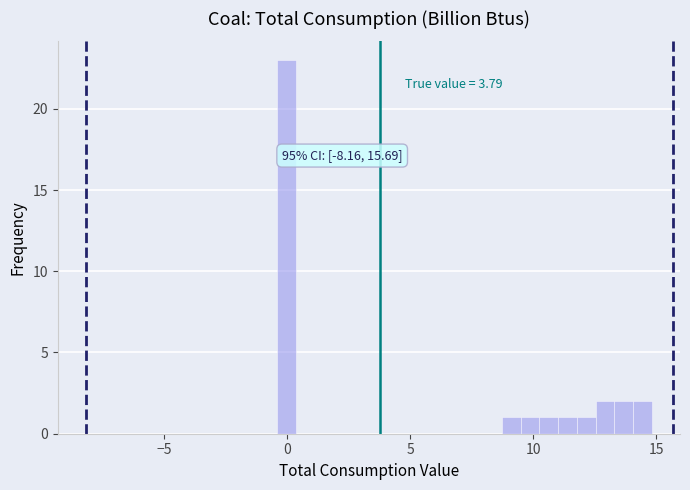

Around what value on the x-axis is the tallest bar? Give the approximate position of its centre, as read against the axis.

0.0